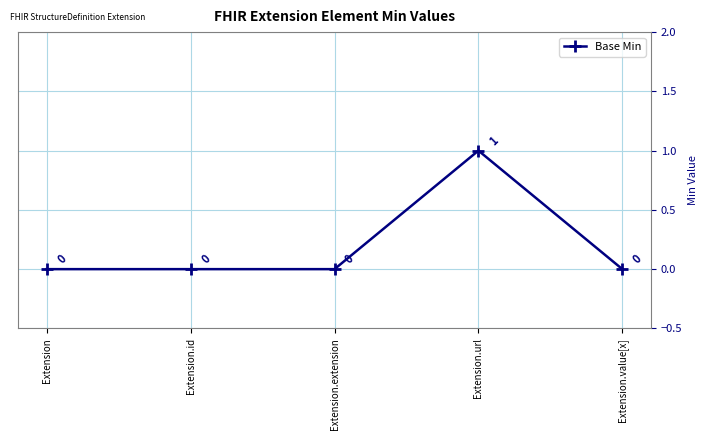

True or false: the data shows 0 at Extension.id.

True